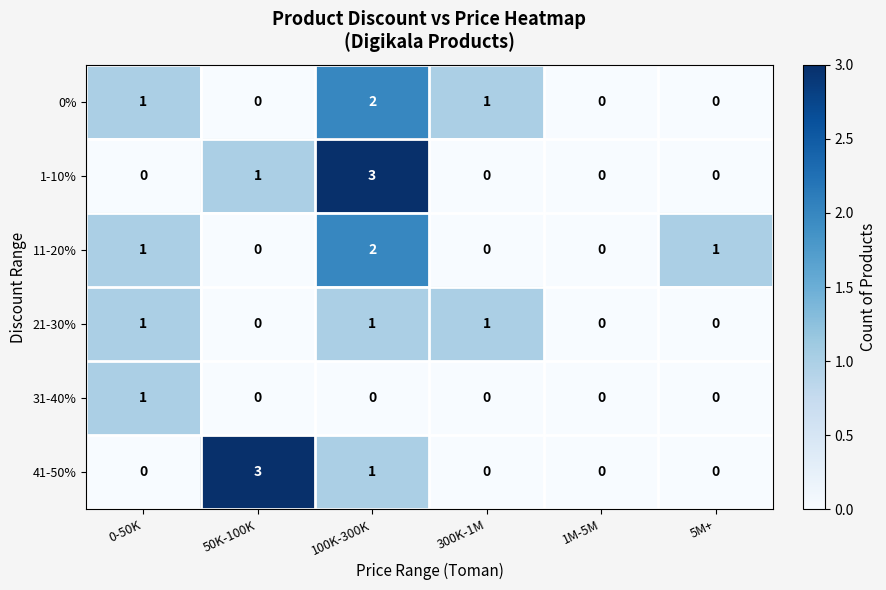

The 31-40% series shows 1 at 50K-100K. True or false?

False